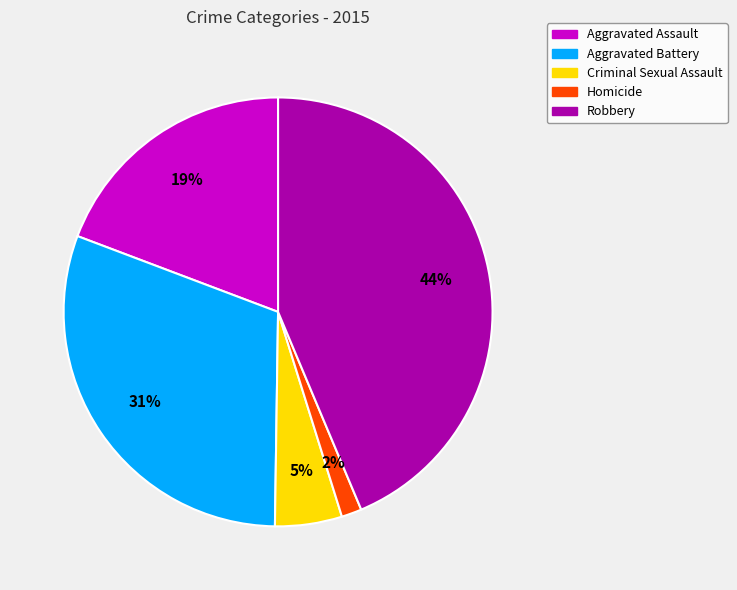

To the nearest percent, what is the average slice percentage?

20%